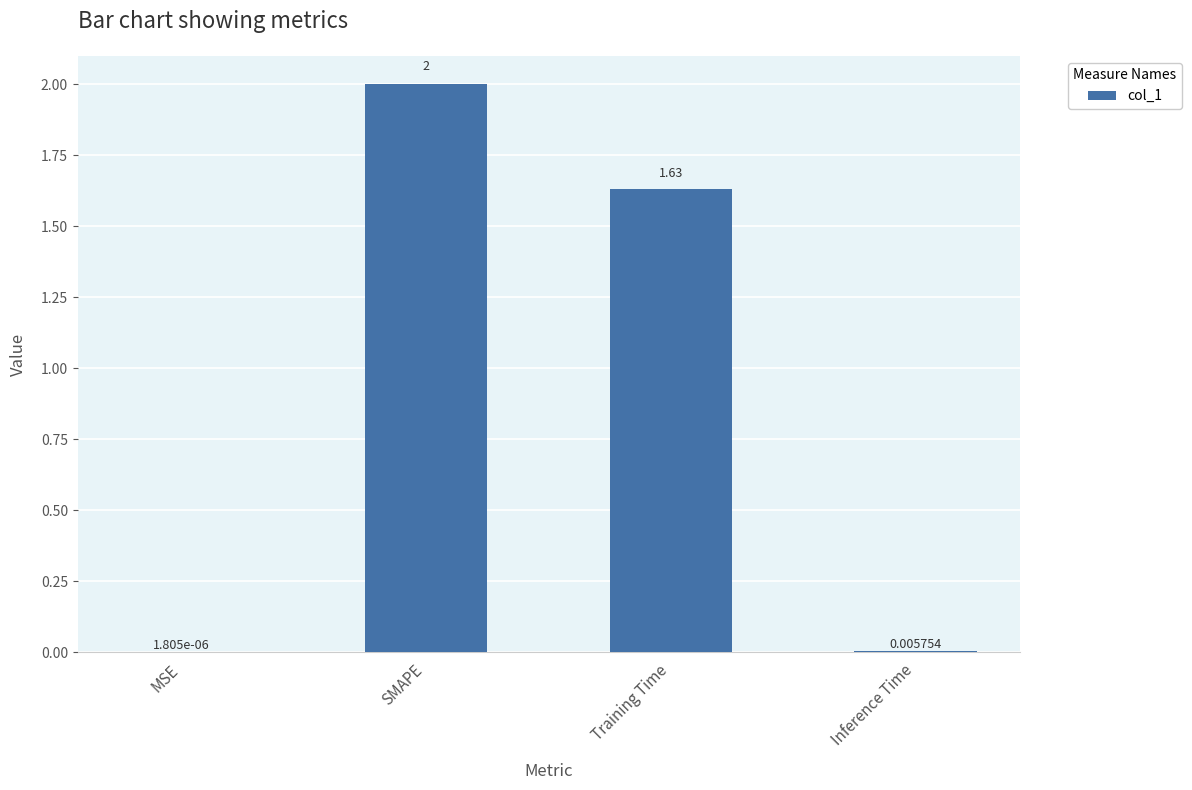

Between Training Time and Inference Time, which is larger?

Training Time